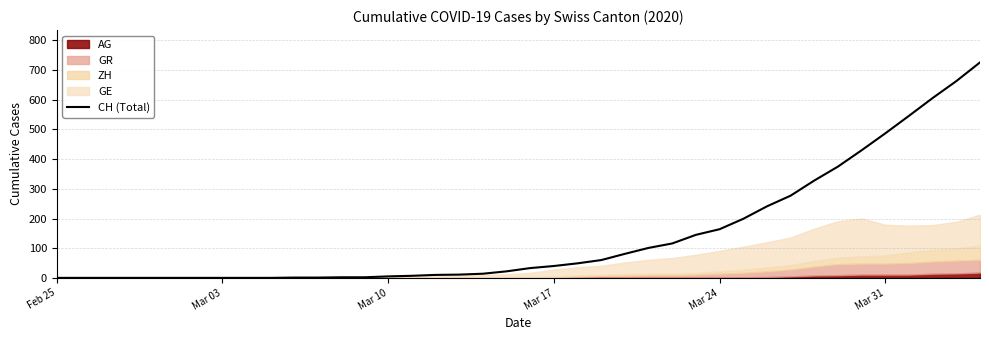

Reading left to right, what are all the values shown in this chart?

0	0	0	0	0	0	0	0	0	0	1	1	2	2	5	7	10	11	14	22	33	40	49	60	81	101	116	145	164	199	241	277	328	375	430	487	546	606	663	726